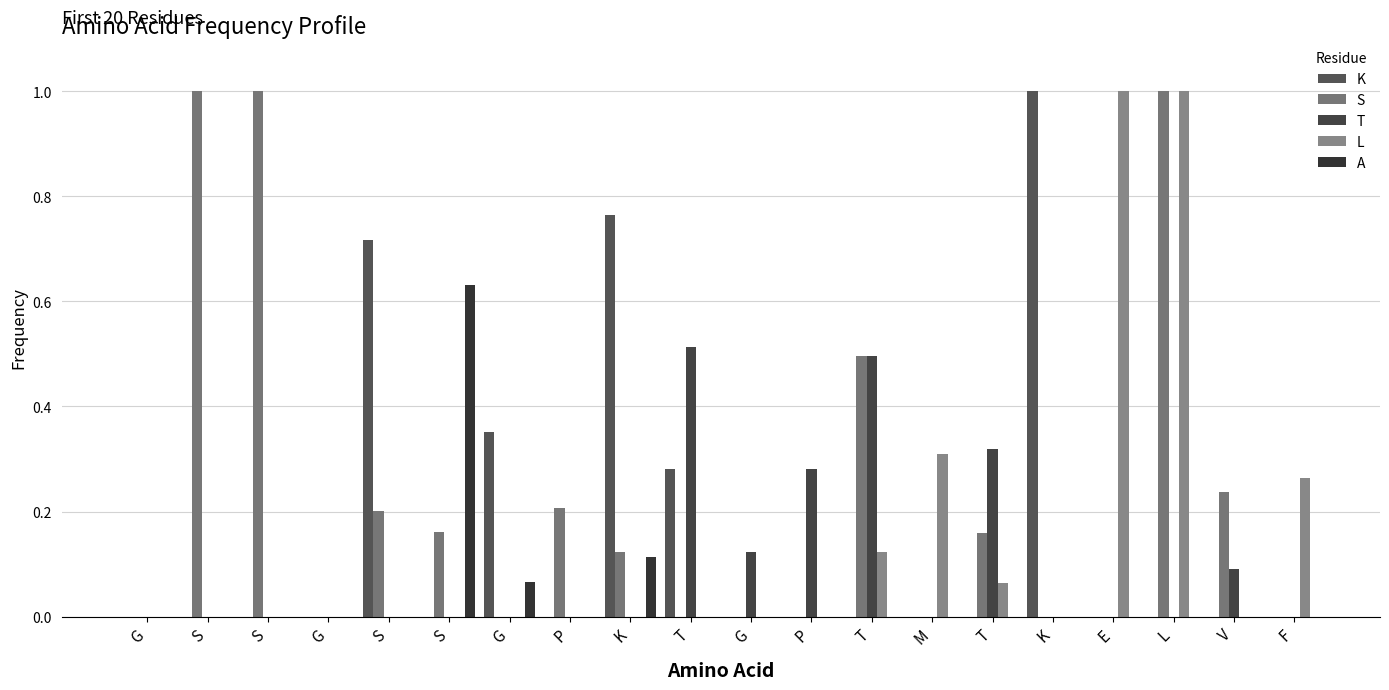

How many values in the L series exceed 0?

6